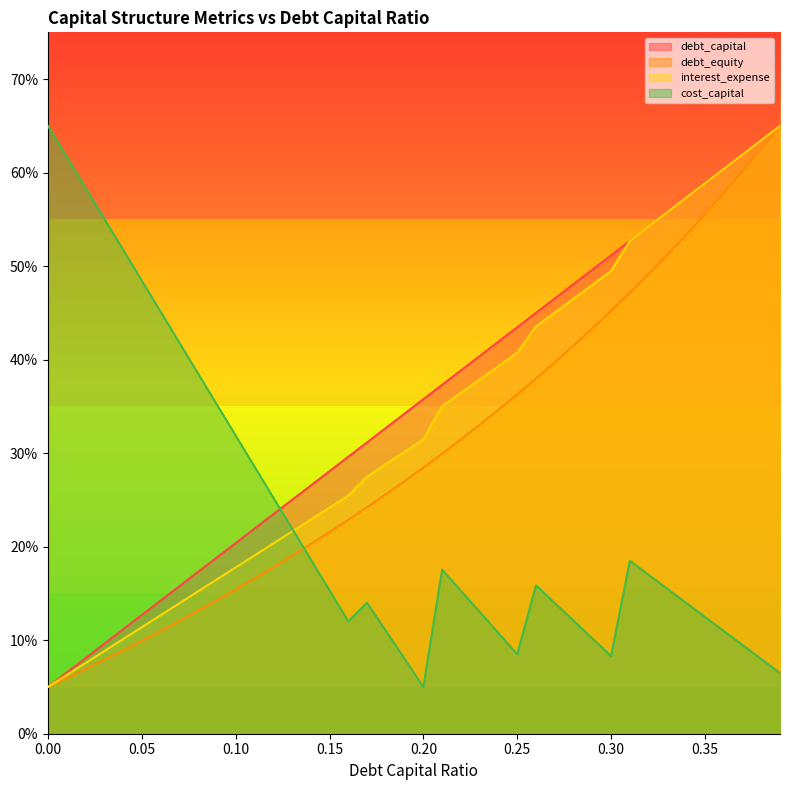

Reading left to right, what are all the values shown in this chart?

debt_capital: 0.0=0.1	0.01=0.1	0.02=0.1	0.03=0.1	0.04=0.1	0.05=0.1	0.06=0.1	0.07=0.2	0.08=0.2	0.09=0.2	0.1=0.2	0.11=0.2	0.12=0.2	0.13=0.2	0.14=0.3	0.15=0.3	0.16=0.3	0.17=0.3	0.18=0.3	0.19=0.3	0.2=0.4	0.21=0.4	0.22=0.4	0.23=0.4	0.24=0.4	0.25=0.4	0.26=0.4	0.27=0.5	0.28=0.5	0.29=0.5	0.3=0.5	0.31=0.5	0.32=0.5	0.33=0.6	0.34=0.6	0.35=0.6	0.36=0.6	0.37=0.6	0.38=0.6	0.39=0.7
debt_equity: 0.0=0.1	0.01=0.1	0.02=0.1	0.03=0.1	0.04=0.1	0.05=0.1	0.06=0.1	0.07=0.1	0.08=0.1	0.09=0.1	0.1=0.2	0.11=0.2	0.12=0.2	0.13=0.2	0.14=0.2	0.15=0.2	0.16=0.2	0.17=0.2	0.18=0.3	0.19=0.3	0.2=0.3	0.21=0.3	0.22=0.3	0.23=0.3	0.24=0.3	0.25=0.4	0.26=0.4	0.27=0.4	0.28=0.4	0.29=0.4	0.3=0.5	0.31=0.5	0.32=0.5	0.33=0.5	0.34=0.5	0.35=0.6	0.36=0.6	0.37=0.6	0.38=0.6	0.39=0.7
interest_expense: 0.0=0.1	0.01=0.1	0.02=0.1	0.03=0.1	0.04=0.1	0.05=0.1	0.06=0.1	0.07=0.1	0.08=0.2	0.09=0.2	0.1=0.2	0.11=0.2	0.12=0.2	0.13=0.2	0.14=0.2	0.15=0.2	0.16=0.3	0.17=0.3	0.18=0.3	0.19=0.3	0.2=0.3	0.21=0.4	0.22=0.4	0.23=0.4	0.24=0.4	0.25=0.4	0.26=0.4	0.27=0.5	0.28=0.5	0.29=0.5	0.3=0.5	0.31=0.5	0.32=0.5	0.33=0.6	0.34=0.6	0.35=0.6	0.36=0.6	0.37=0.6	0.38=0.6	0.39=0.7
cost_capital: 0.0=0.7	0.01=0.6	0.02=0.6	0.03=0.6	0.04=0.5	0.05=0.5	0.06=0.5	0.07=0.4	0.08=0.4	0.09=0.4	0.1=0.3	0.11=0.3	0.12=0.3	0.13=0.2	0.14=0.2	0.15=0.2	0.16=0.1	0.17=0.1	0.18=0.1	0.19=0.1	0.2=0.1	0.21=0.2	0.22=0.2	0.23=0.1	0.24=0.1	0.25=0.1	0.26=0.2	0.27=0.1	0.28=0.1	0.29=0.1	0.3=0.1	0.31=0.2	0.32=0.2	0.33=0.2	0.34=0.1	0.35=0.1	0.36=0.1	0.37=0.1	0.38=0.1	0.39=0.1